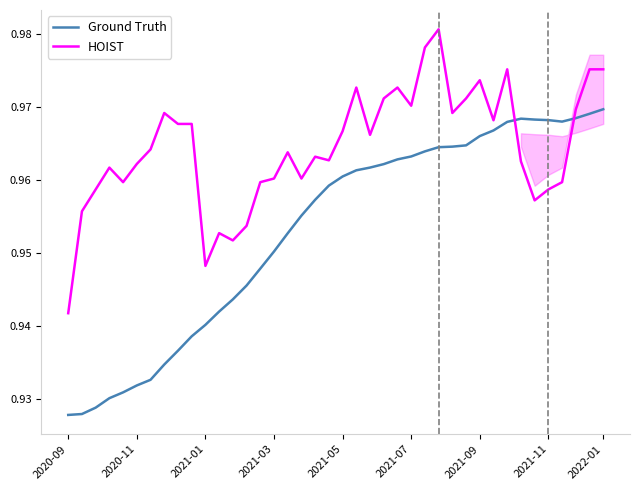

List the series in order of their overall mean, lowest first.

Ground Truth, HOIST